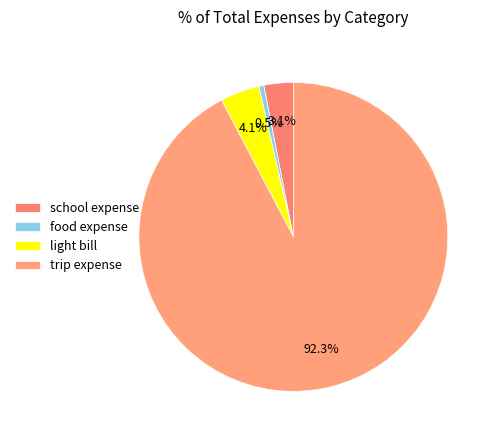

The light bill slice represents 11% of the pie. True or false?

False